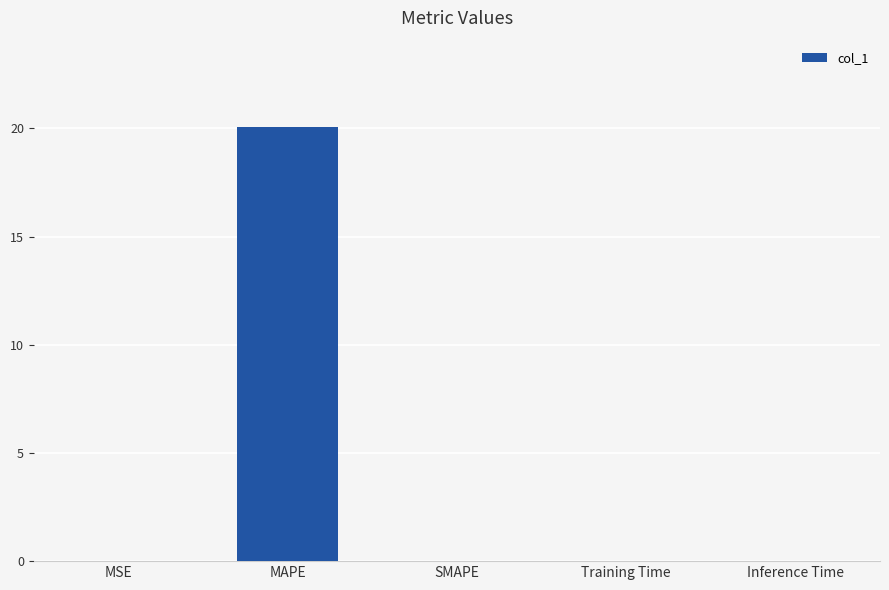

The chart shows a value of 20.0 at MAPE. True or false?

True